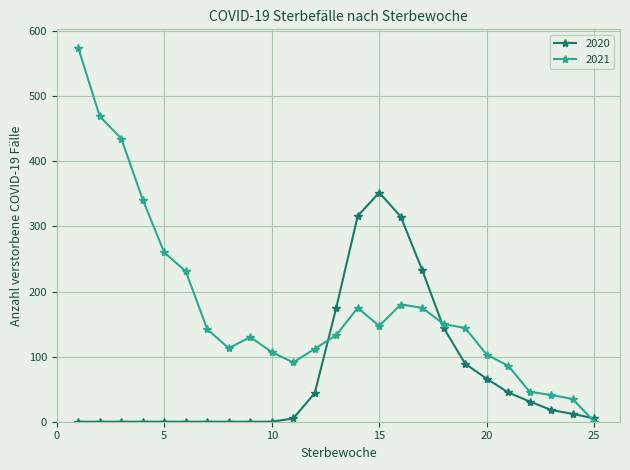

True or false: 2021 has more than 2 points higher than both neighbors.

True